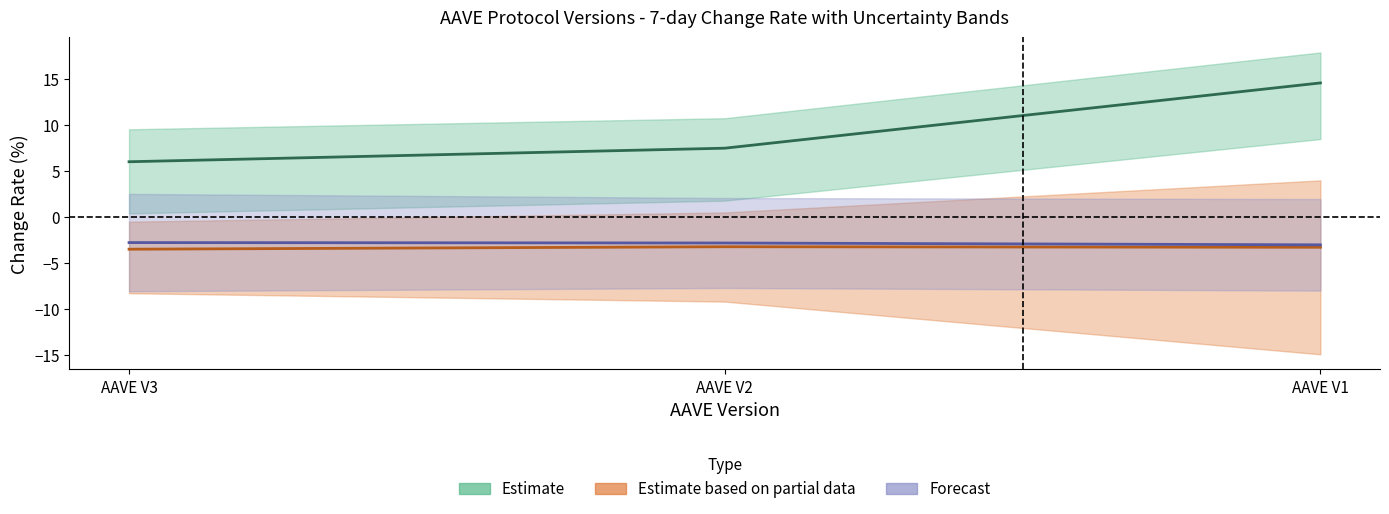

How many series are shown in this chart?

3